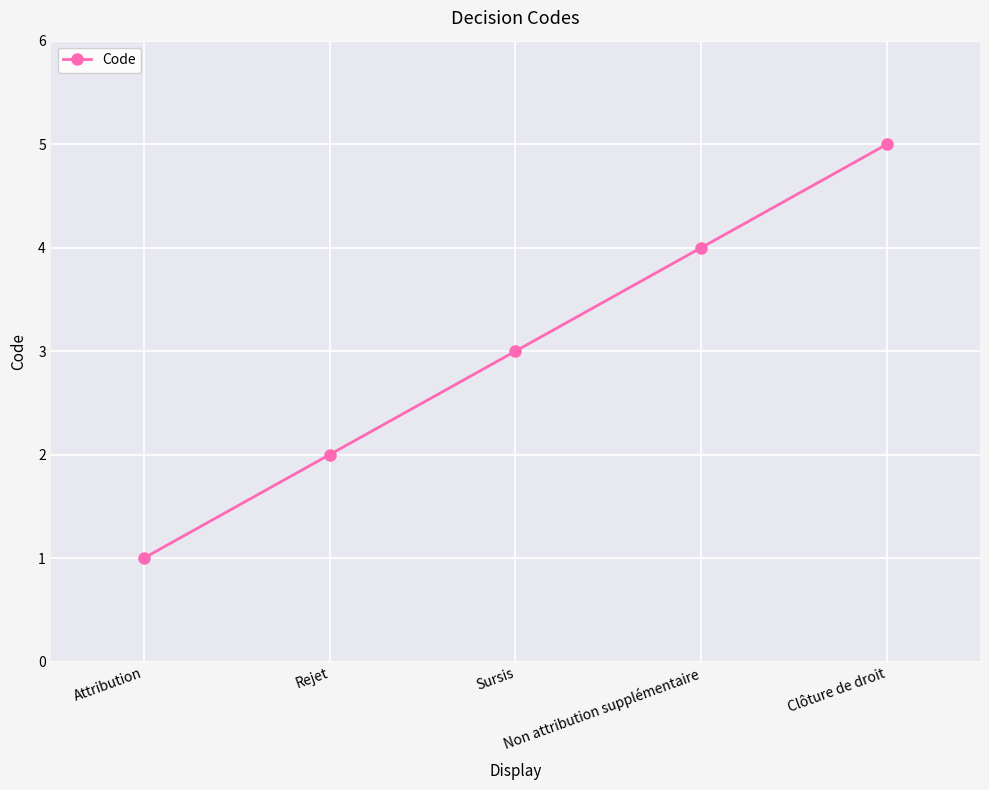

Which has a higher value, Attribution or Non attribution supplémentaire?

Non attribution supplémentaire